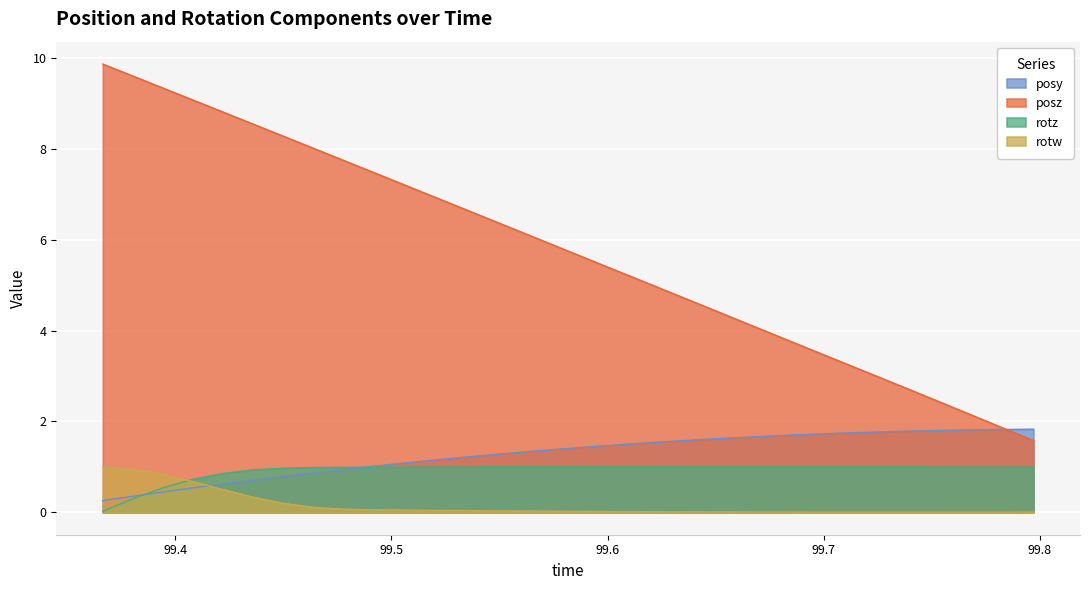

True or false: rotz and posz intersect in this chart.

False